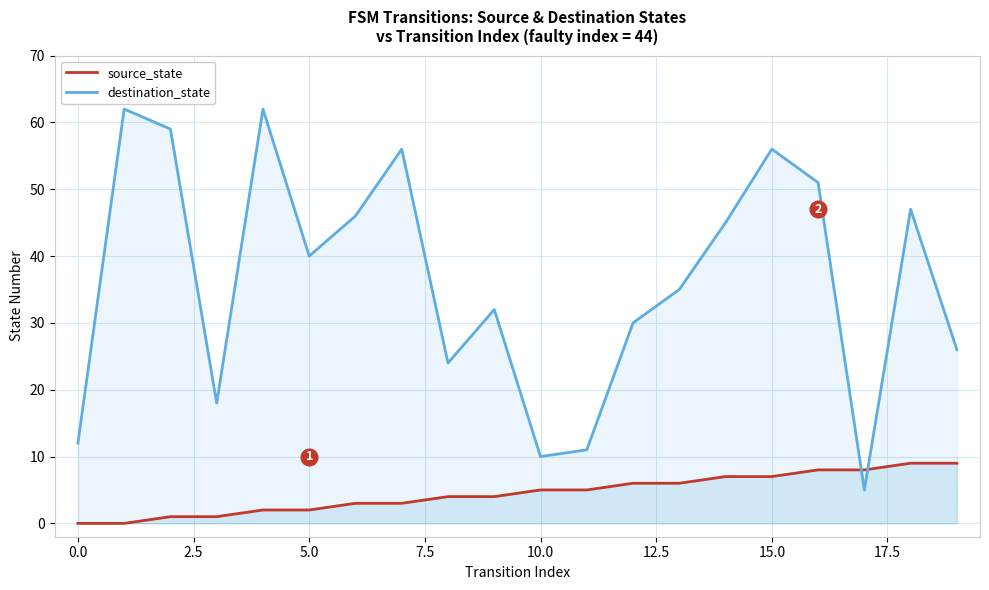

Which series has the largest range (max minus min)?

destination_state